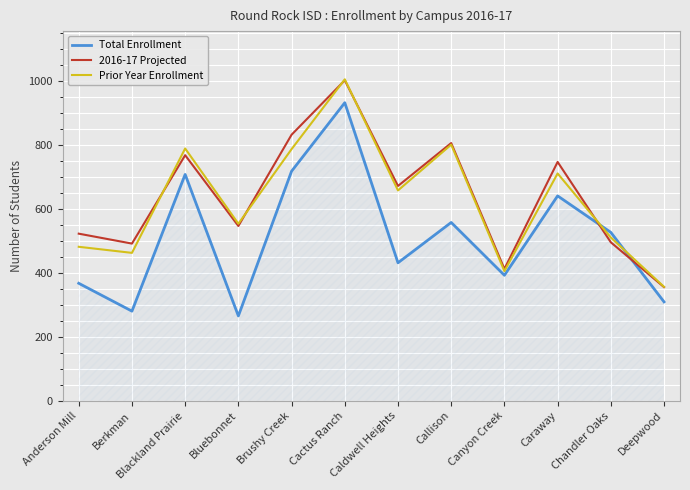

Read the Total Enrollment value at Brushy Creek, to the nearest 100.

700